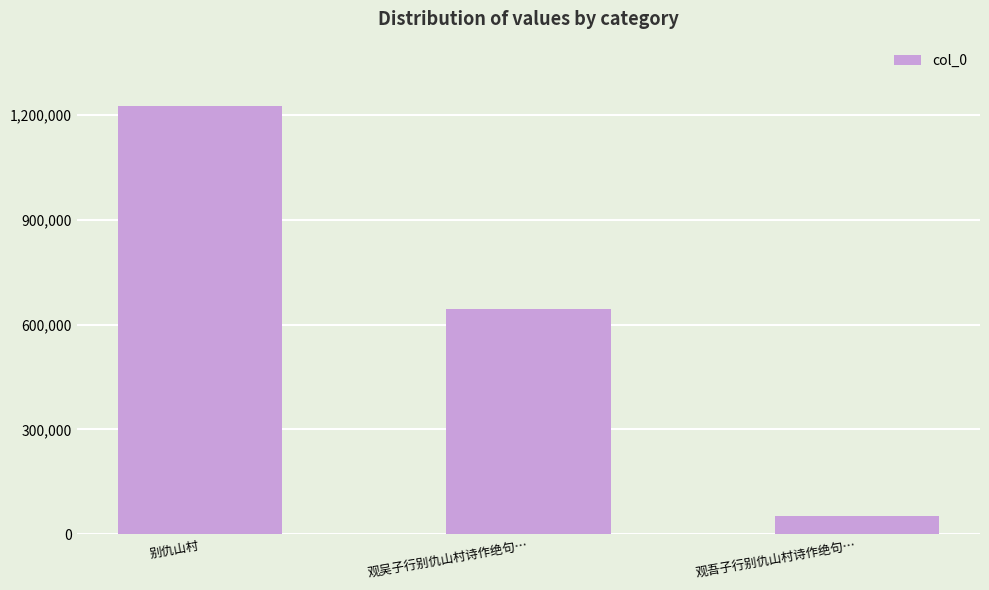

Rank the categories by value from highest to lowest.

别仇山村, 观吴子行别仇山村诗作绝句…, 观吾子行别仇山村诗作绝句…